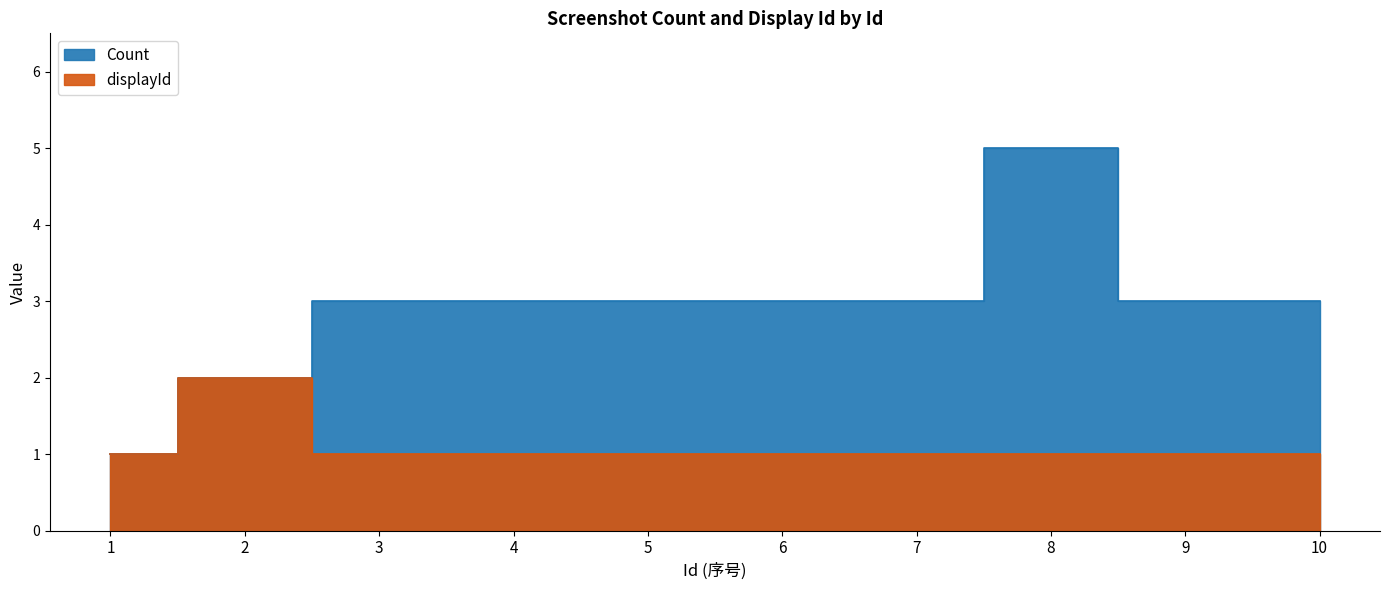

Where is Count nearest to the value 3?

3